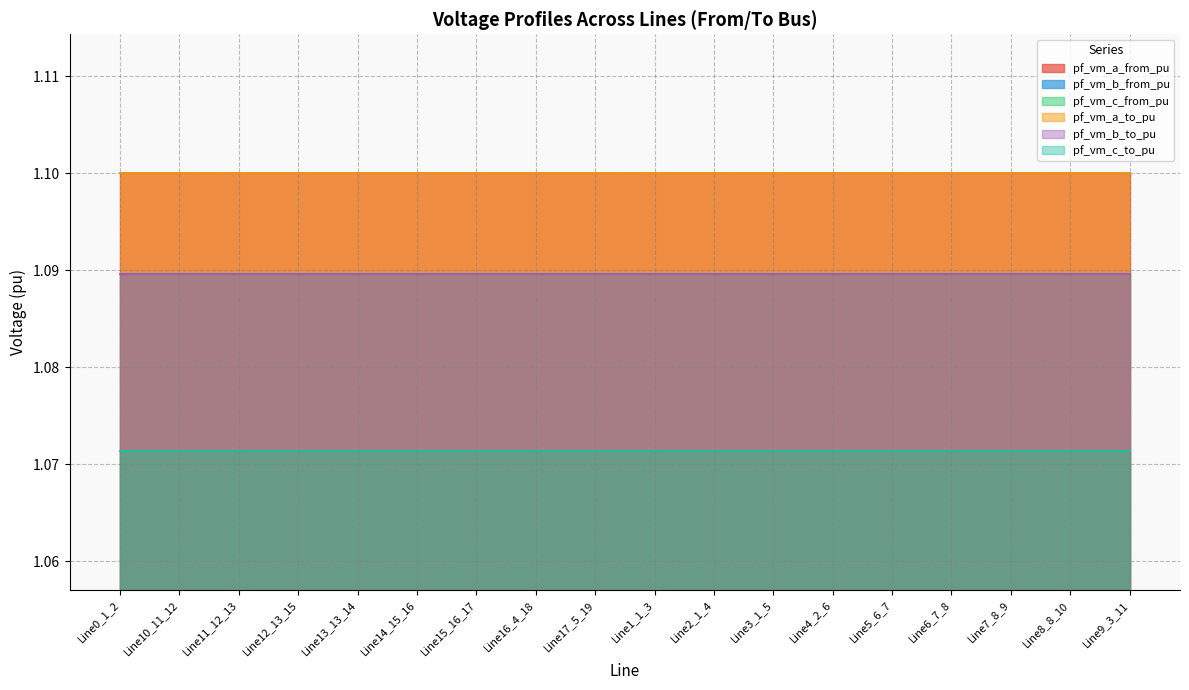

Is it true that pf_vm_a_from_pu equals 1.1 at Line8_8_10?

True